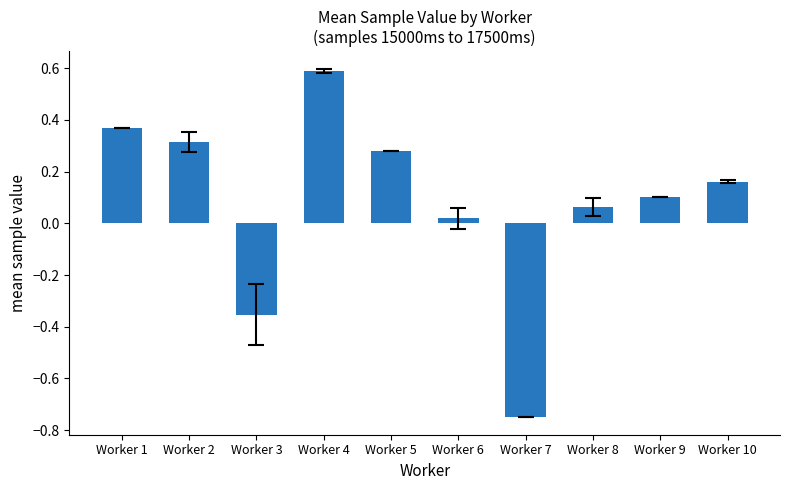

List the labels in order of value, smallest first.

Worker 7, Worker 3, Worker 6, Worker 8, Worker 9, Worker 10, Worker 5, Worker 2, Worker 1, Worker 4